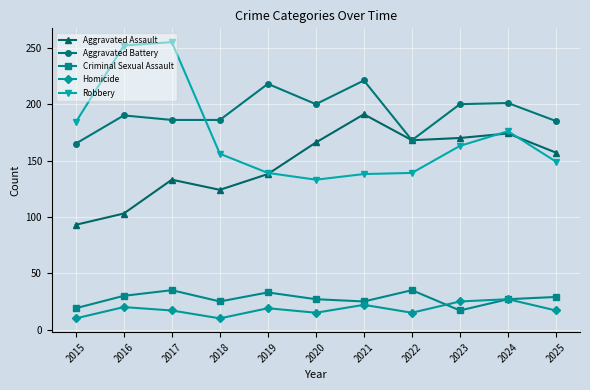

The value of Aggravated Battery at 2020 is 200. True or false?

True